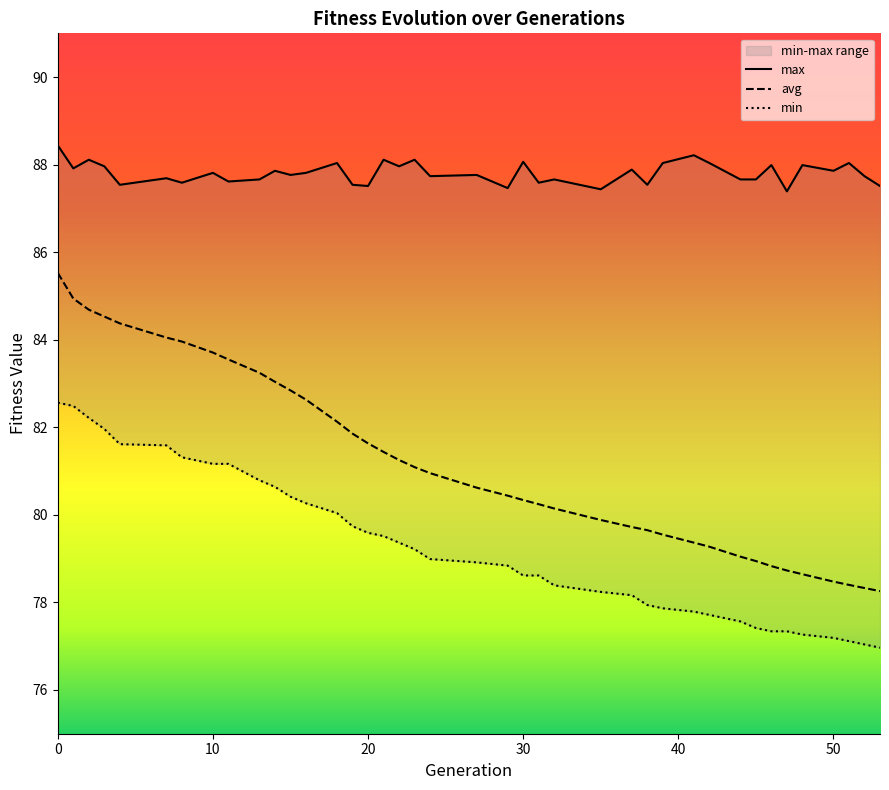

Where is min nearest to the value 79?

24